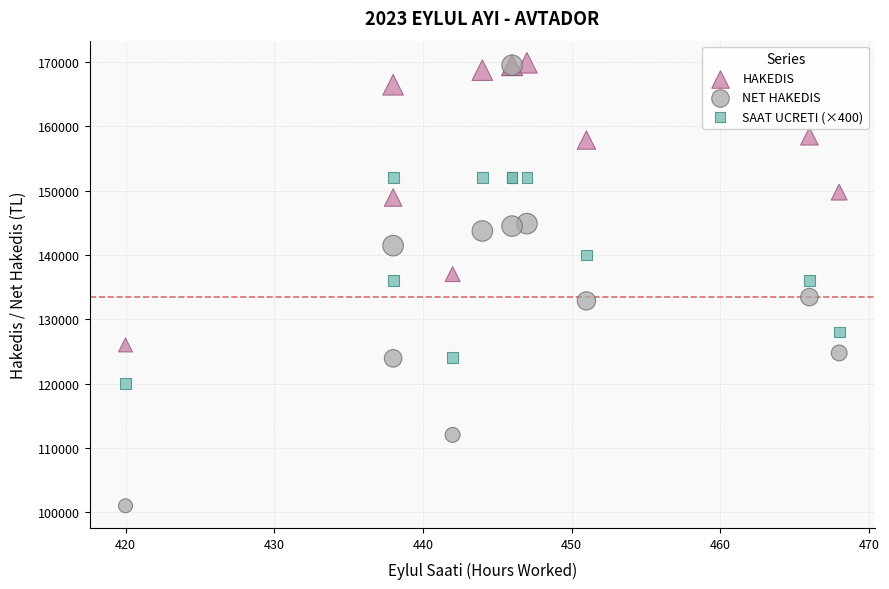

Which series has the largest Y range (max minus min)?

NET HAKEDIS